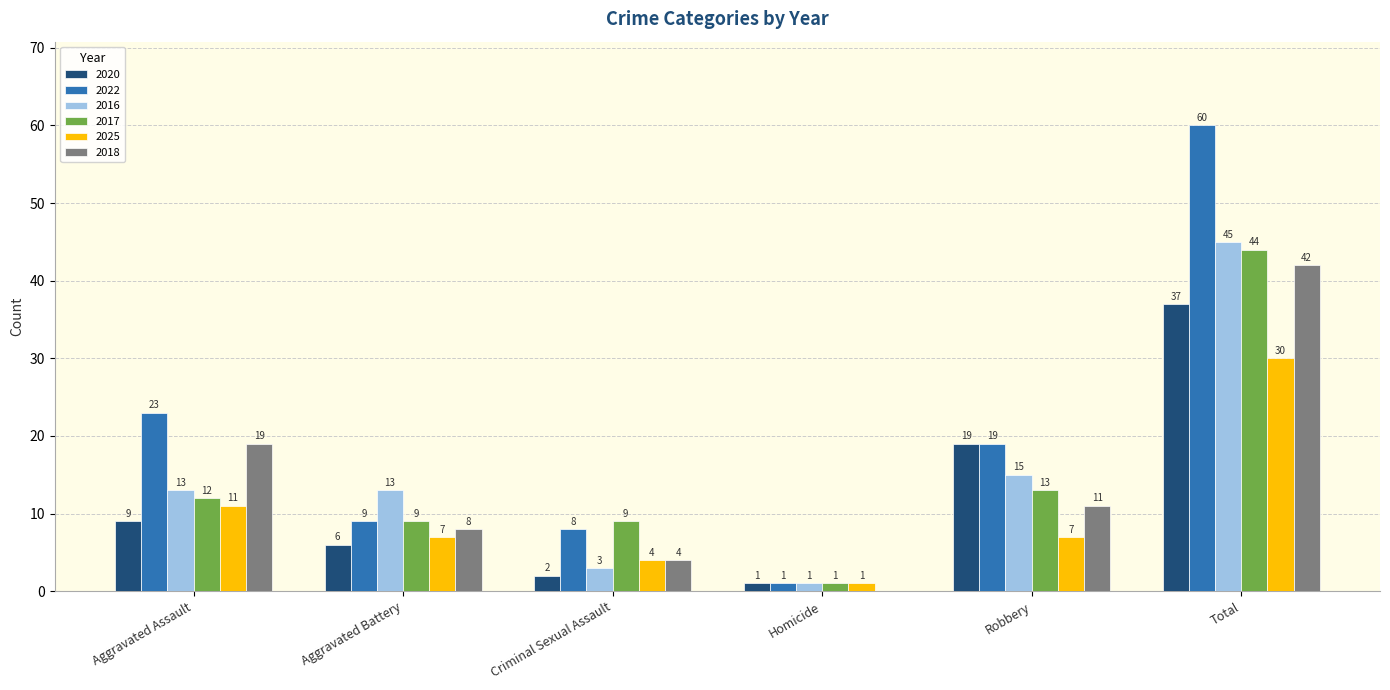

What is the sum of the 2017 values at Total and Aggravated Assault?

56